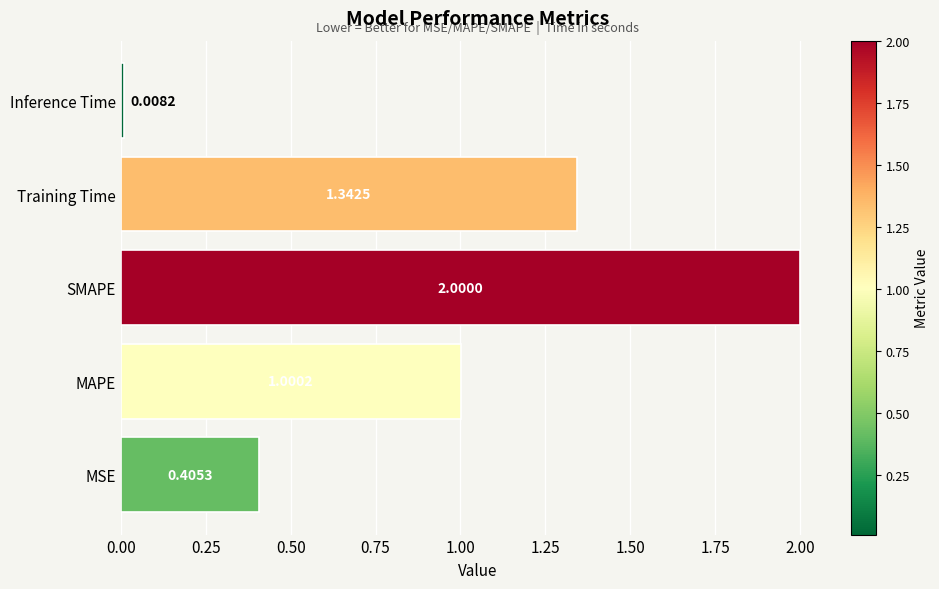

What is the average value?

1.0